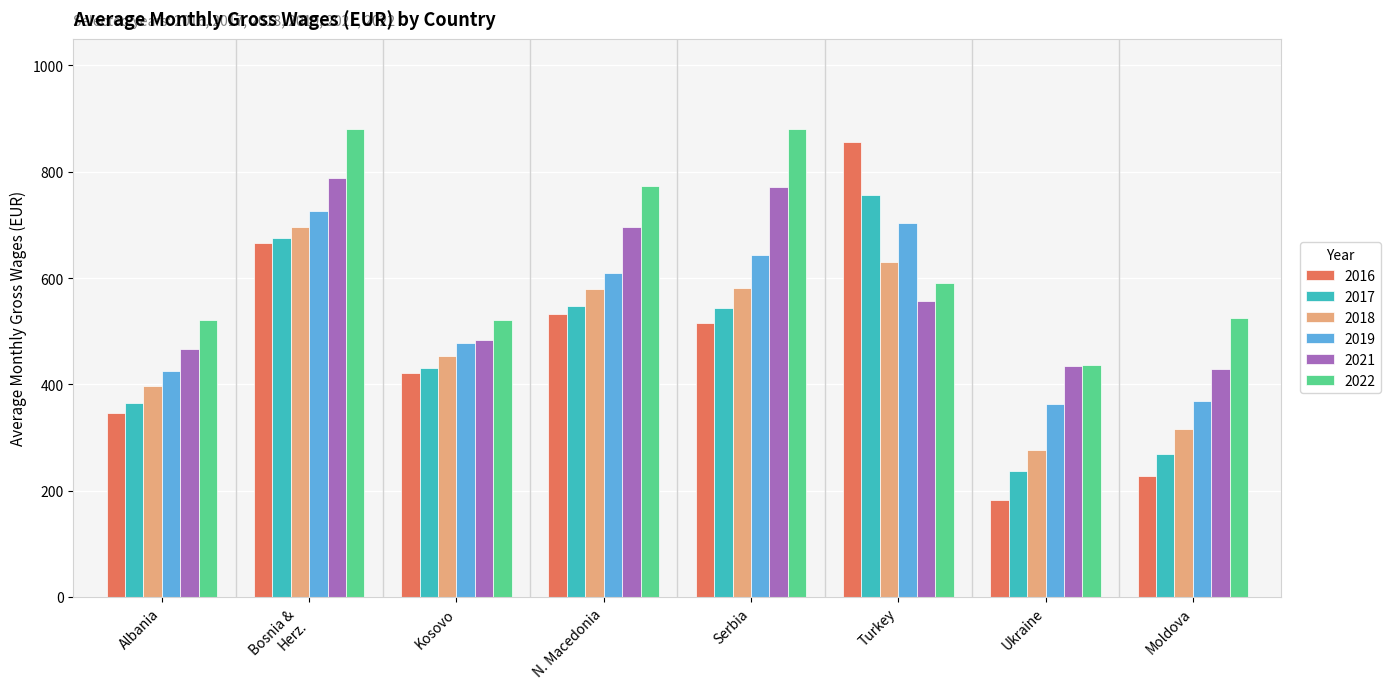

Which label corresponds to the smallest value in the chart?

Ukraine